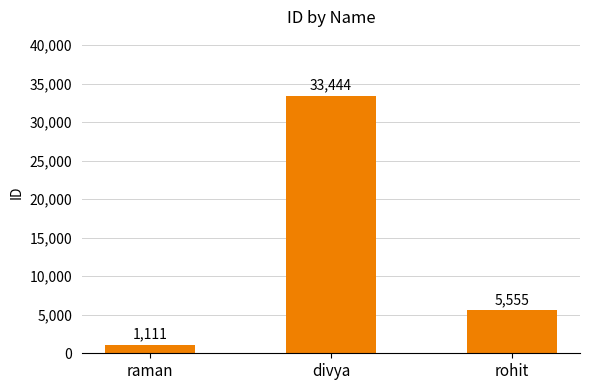

The value at rohit is 5555. True or false?

True